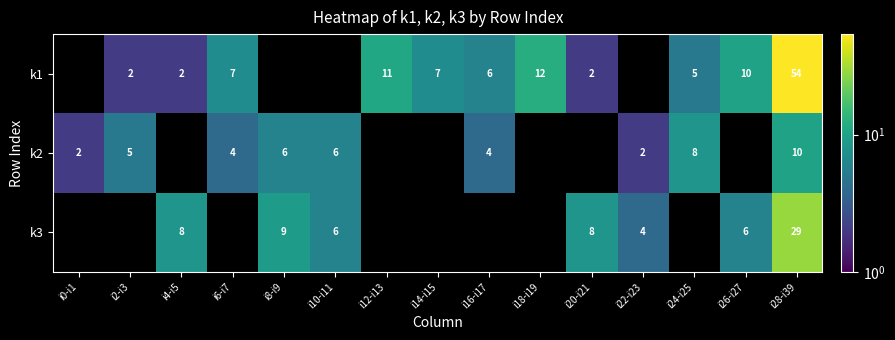

The value of k1 at i2-i3 is 3. True or false?

False